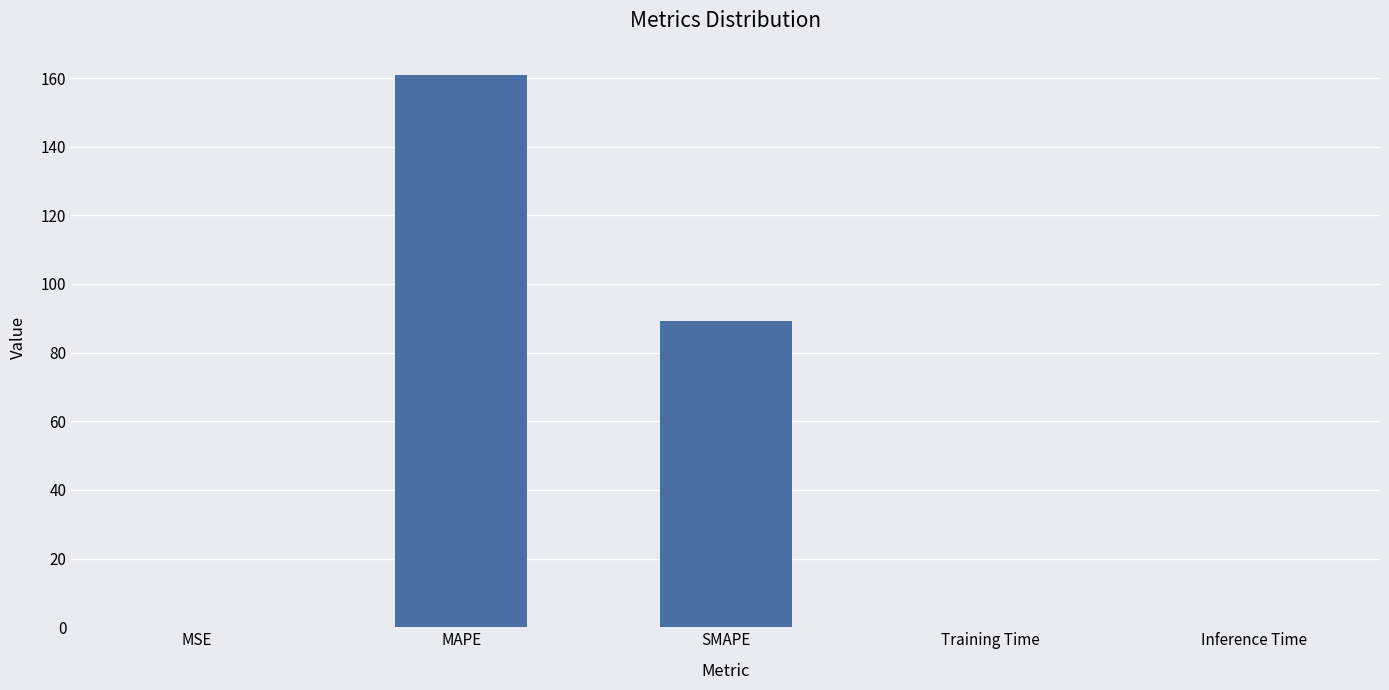

What is the average value?

50.0